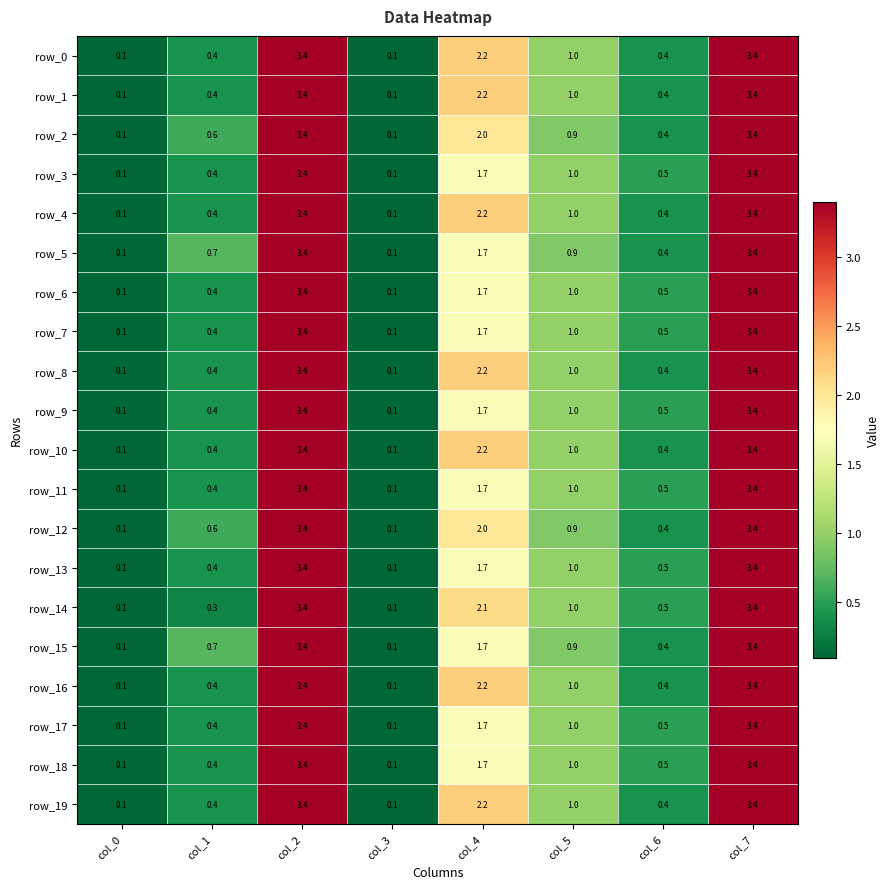

The value of row_2 at col_4 is 2.0. True or false?

True